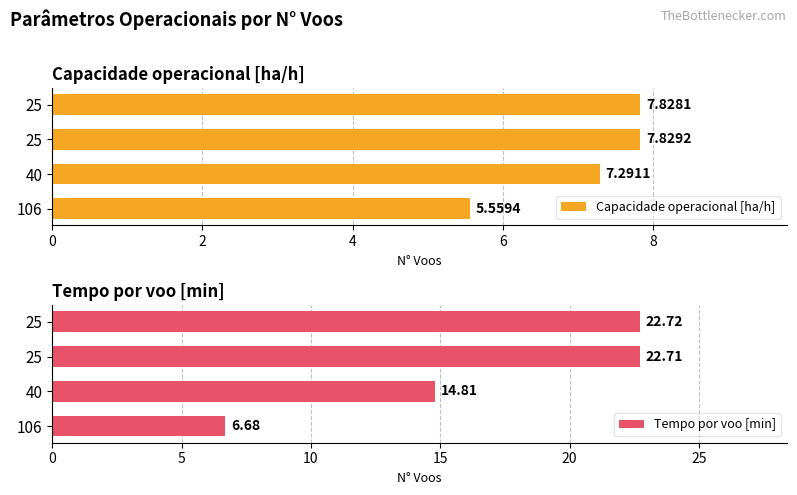

How many data points in Capacidade operacional [ha/h] are above 7?

3